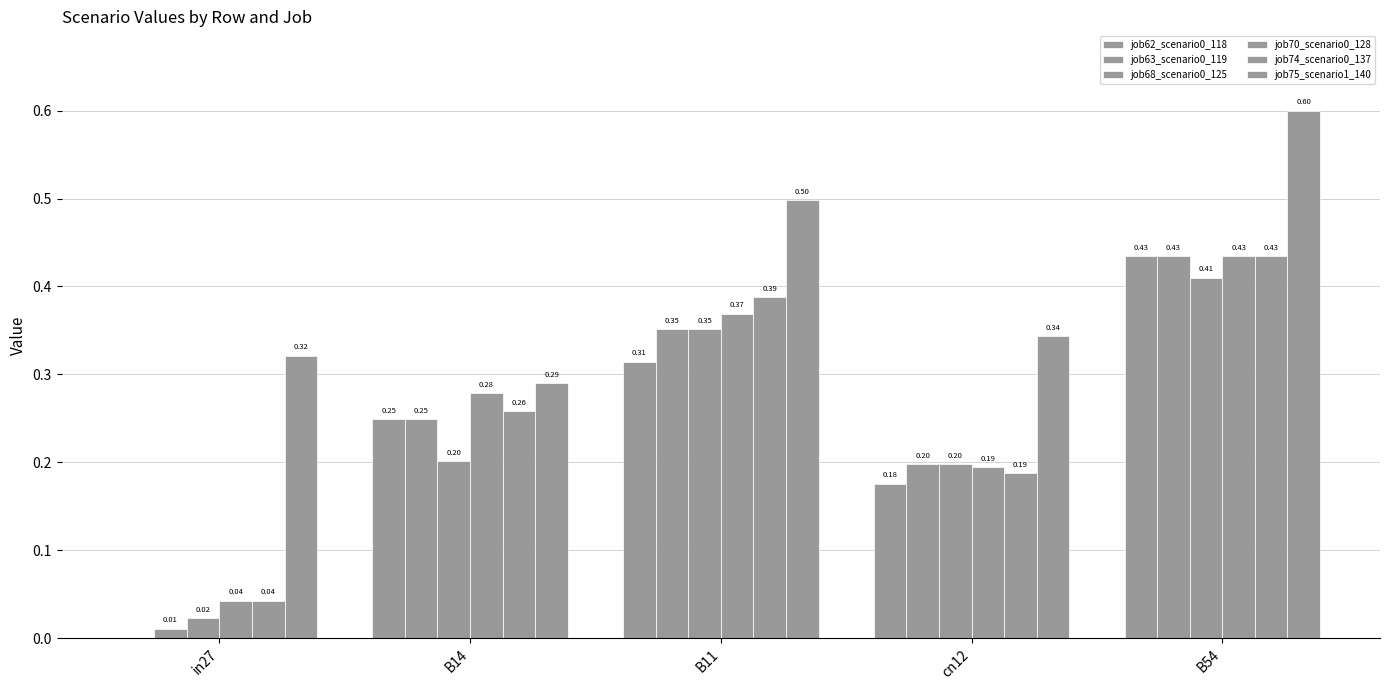

Are the bars grouped side by side (vs. stacked)?

Yes